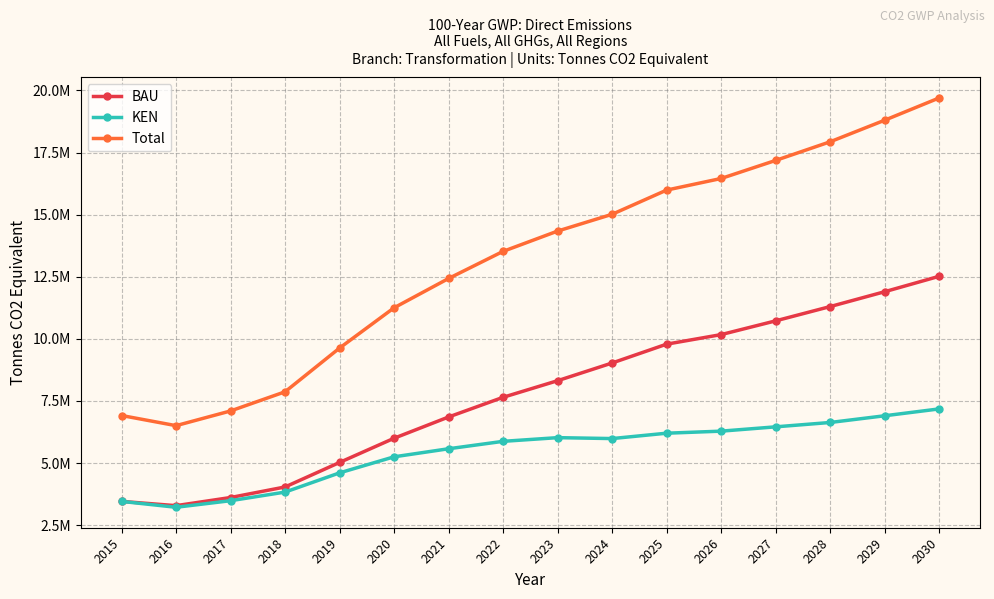

Reading left to right, what are all the values shown in this chart?

BAU: 3457327.9	3285415.3	3613074.8	4037629.6	5024506.9	5998882.2	6854700.8	7647077.9	8315557.7	9028136.2	9786422.8	10171125.3	10724435.4	11299571.6	11897170.9	12517885.2
KEN: 3457327.9	3220671.2	3484943.3	3831423.3	4605075.6	5251591.5	5575958.7	5874578.7	6023158.5	5986166.7	6202031.9	6284702.3	6458203.5	6633611.7	6903712.0	7180047.3
Total: 6914655.9	6506086.6	7098018.1	7869052.9	9629582.6	11250473.6	12430659.5	13521656.6	14338716.2	15014302.8	15988454.7	16455827.6	17182638.9	17933183.3	18800882.8	19697932.5